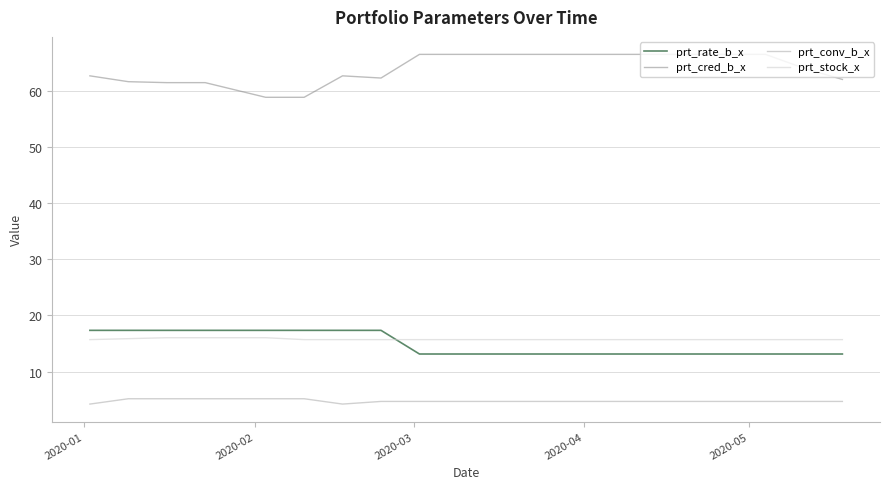

How many lines are shown in the chart?

4